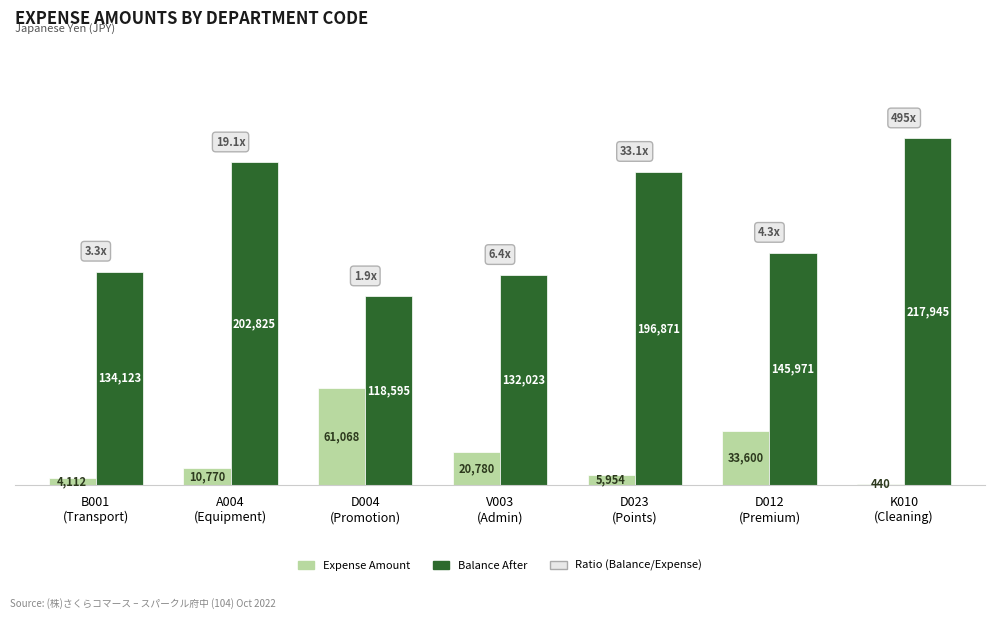

What is the average value of the Balance After series?

164050